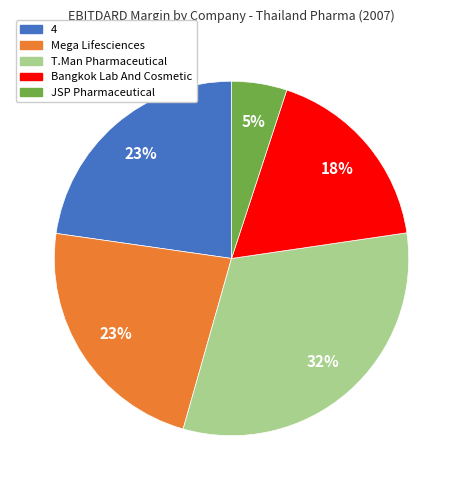

How many segments does this pie chart have?

5